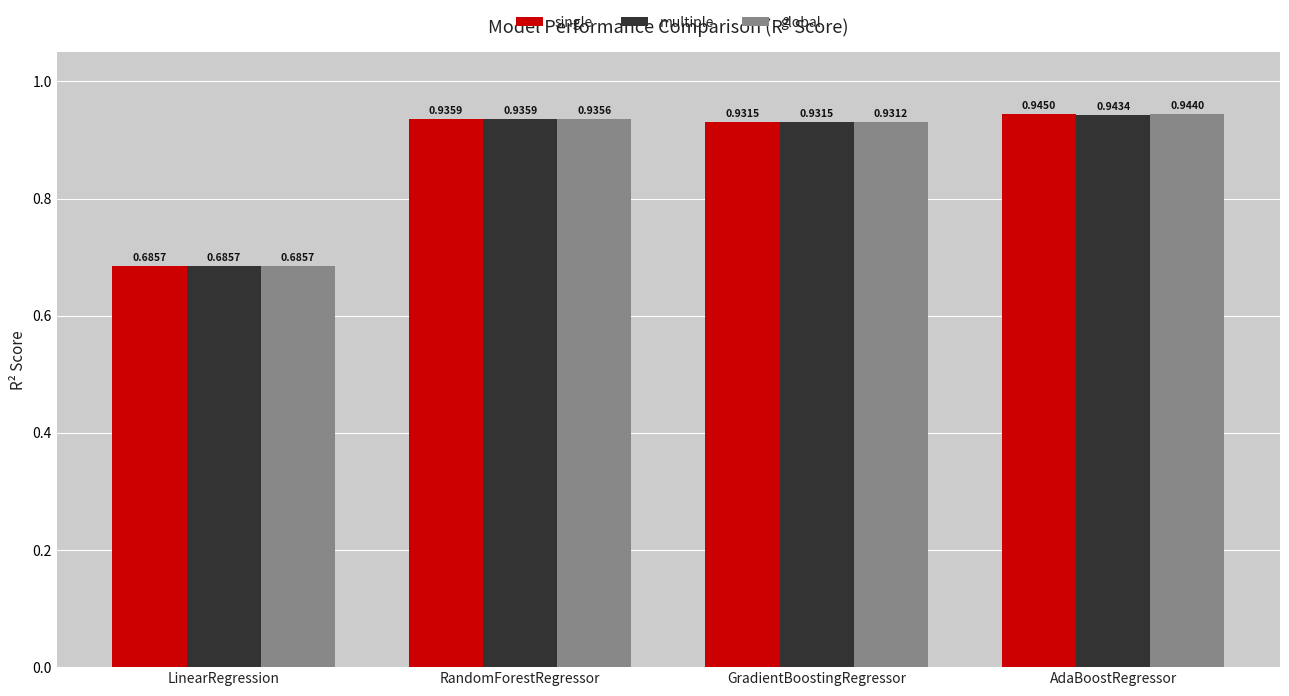

Rank the categories by global value from highest to lowest.

AdaBoostRegressor, RandomForestRegressor, GradientBoostingRegressor, LinearRegression